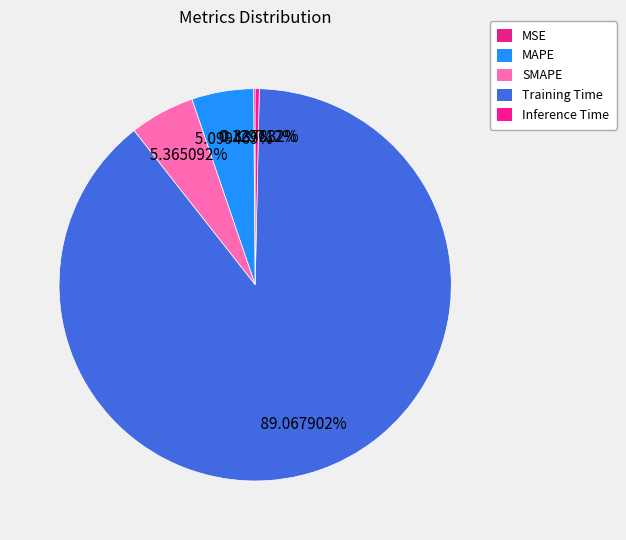

What portion of the pie excludes MAPE?

94.9%